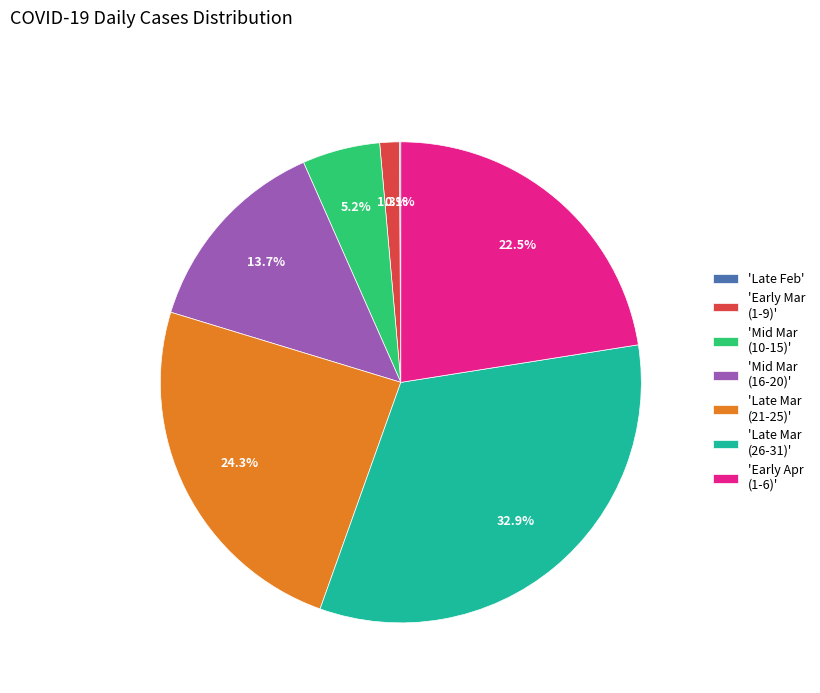

Between 'Early Mar (1-9)' and 'Mid Mar (10-15)', which is larger?

'Mid Mar (10-15)'